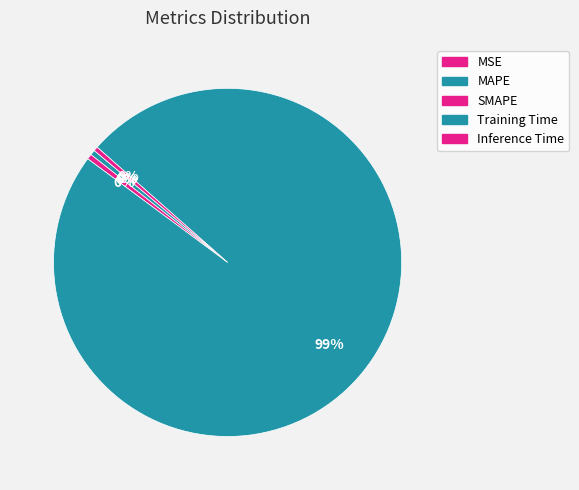

How many segments does this pie chart have?

5